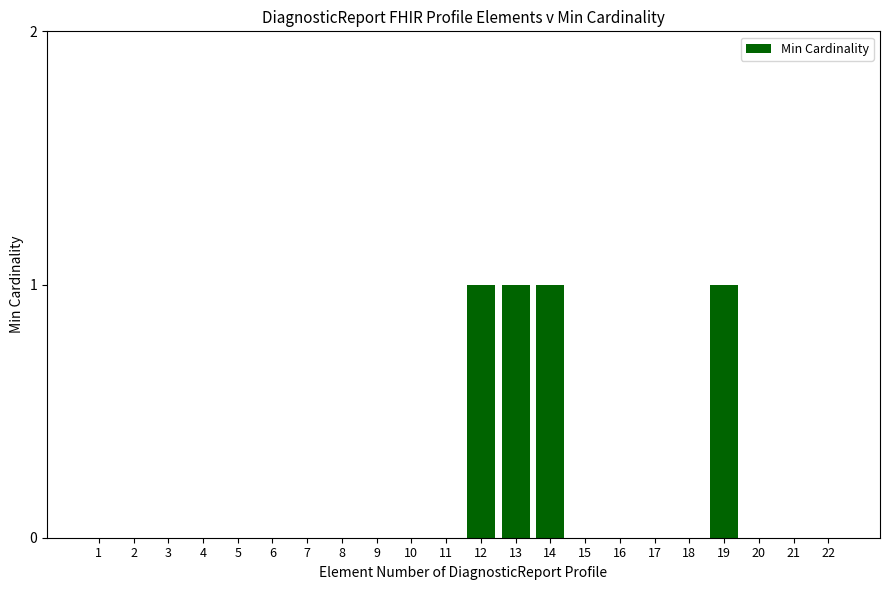

What is the change in value from 7 to 13?

+1